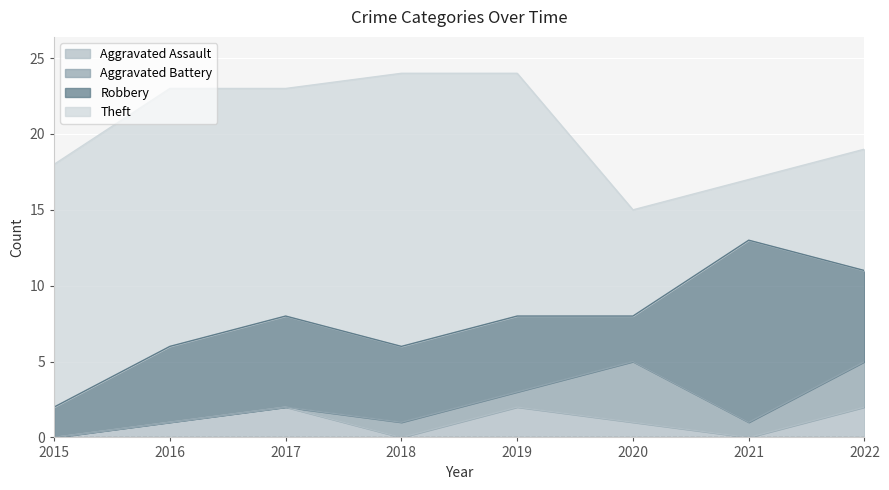

What is the value of the Theft point at the 5th from the left?

16